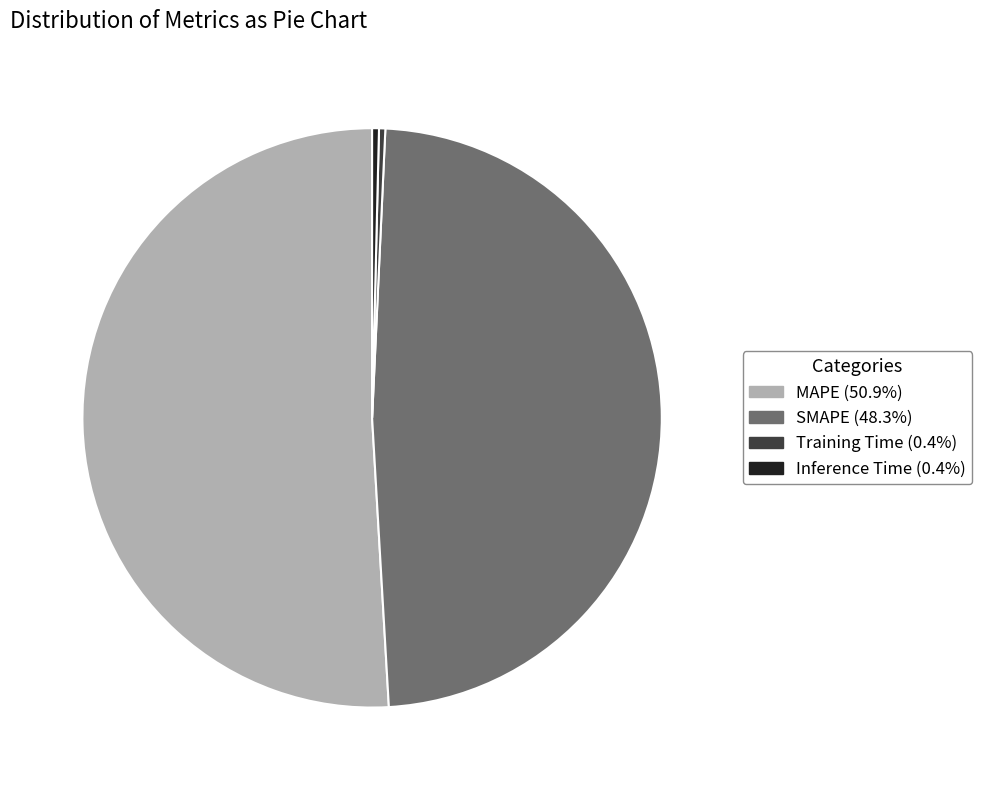

Does MAPE (50.9%) represent more than half of the total?

Yes